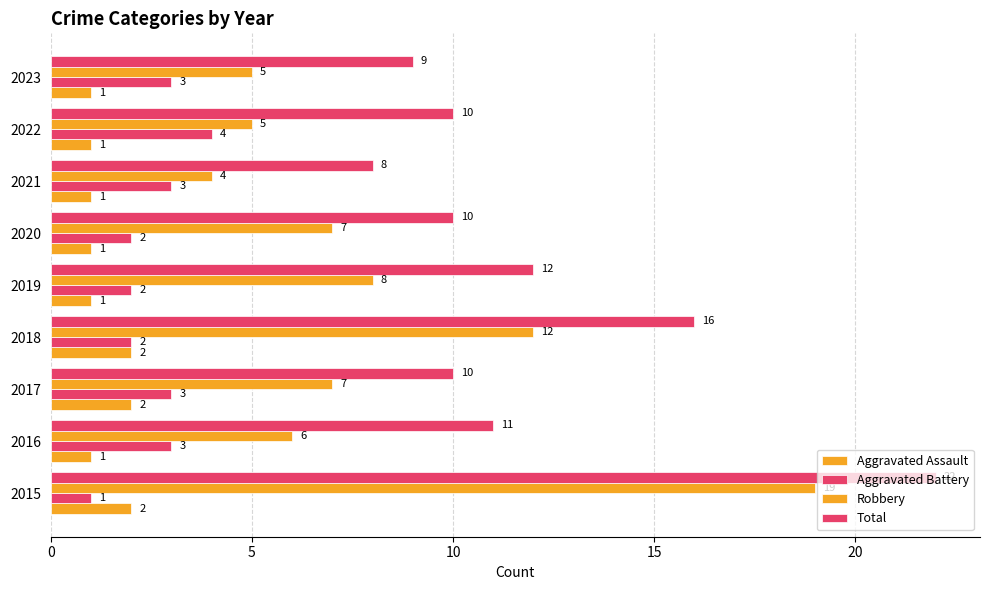

Count the number of data series in this chart.

4